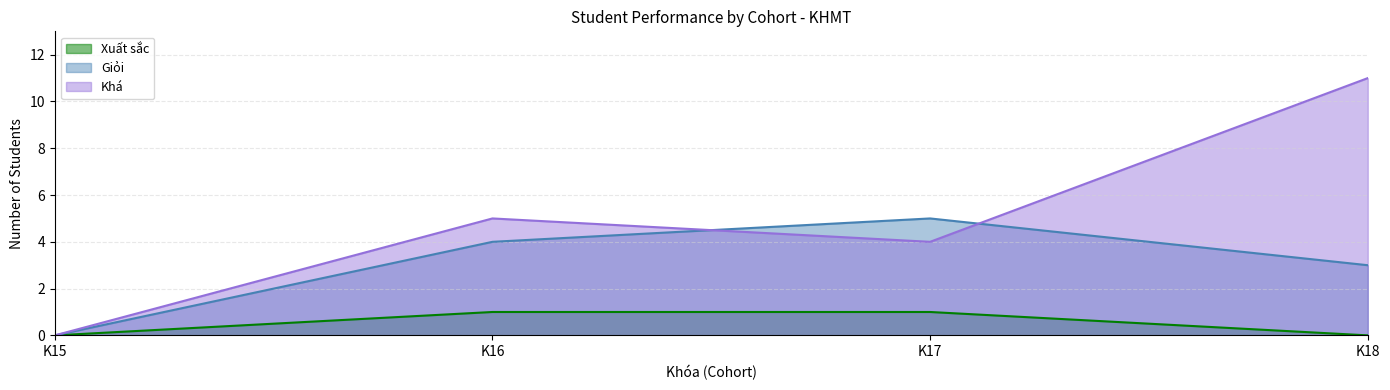

Reading left to right, extract all data points from this chart.

Xuất sắc: 0	1	1	0
Giỏi: 0	4	5	3
Khá: 0	5	4	11